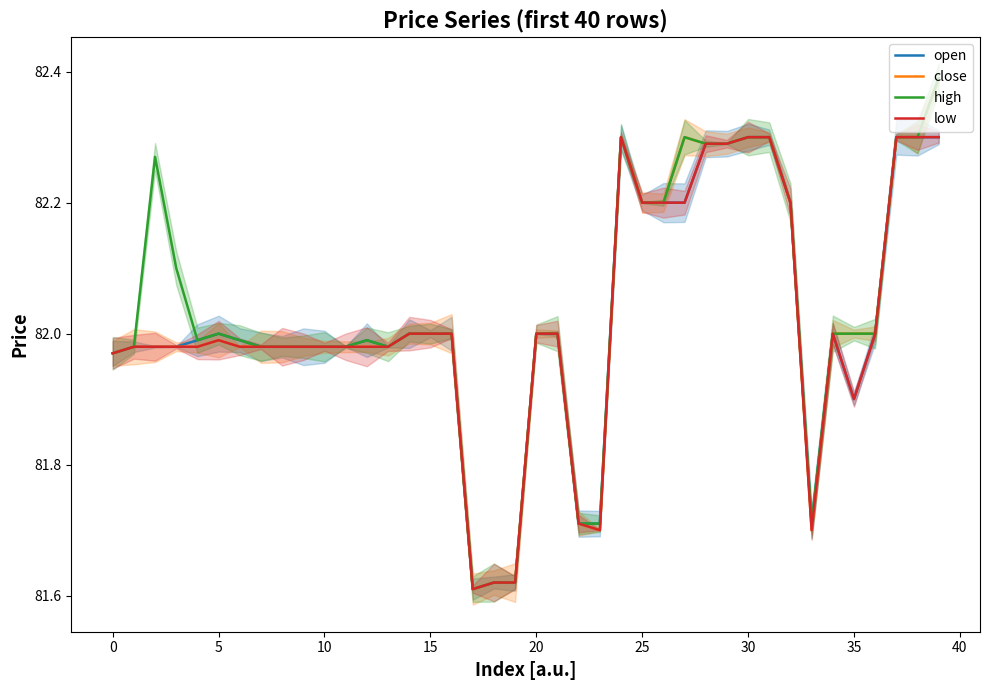

Does the chart display data point markers on the line(s)?

No